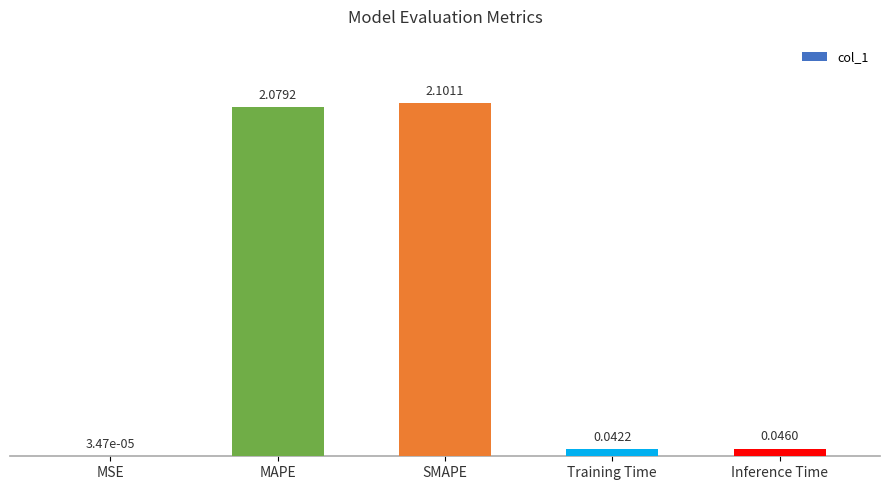

At which label is the value closest to 1?

Inference Time